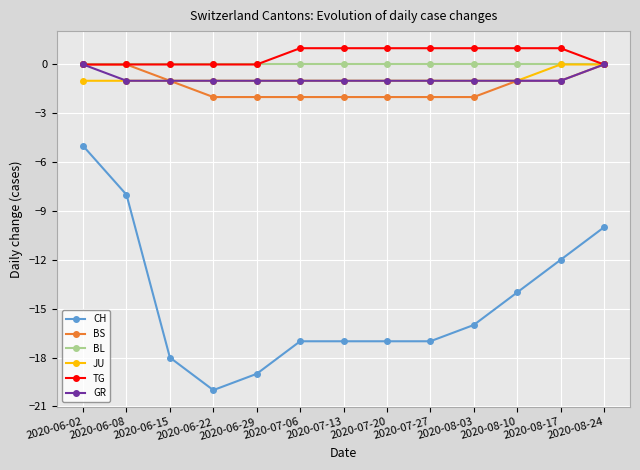

Is it true that BS equals -2 at 2020-08-03?

True